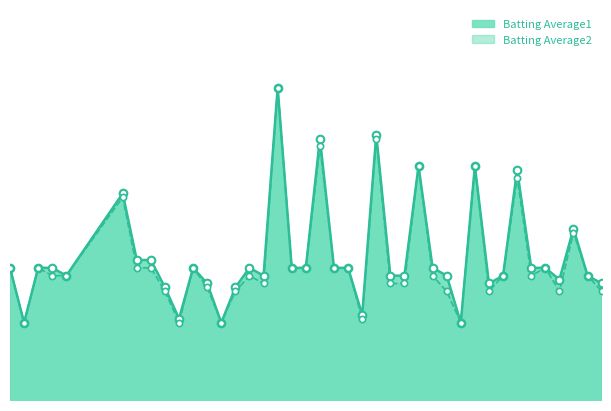

What is the total value across all series at 2010-08-04?

0.5